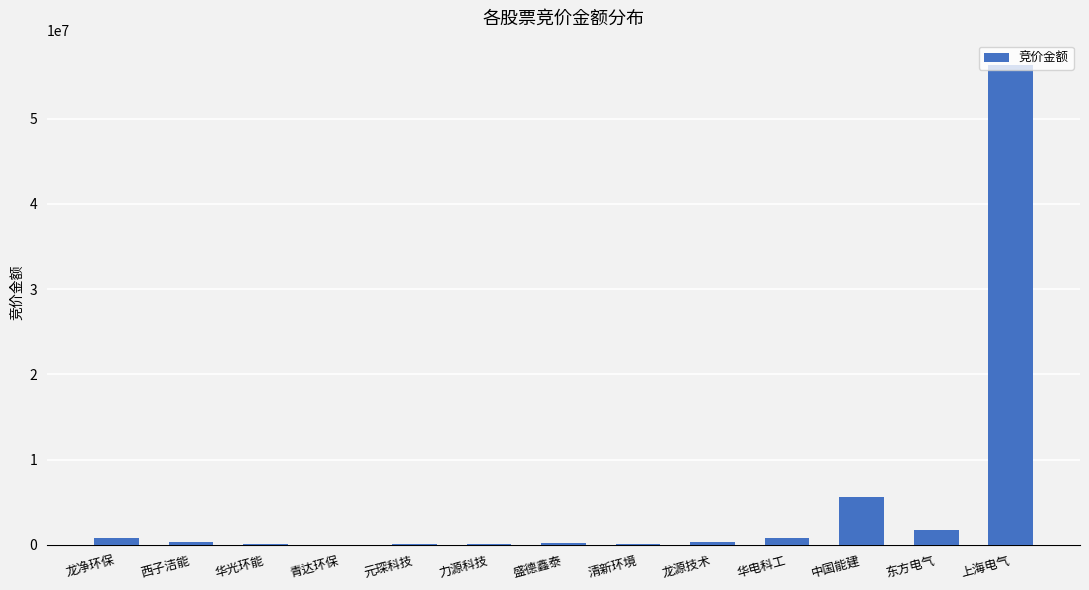

Are the bars grouped side by side (vs. stacked)?

No